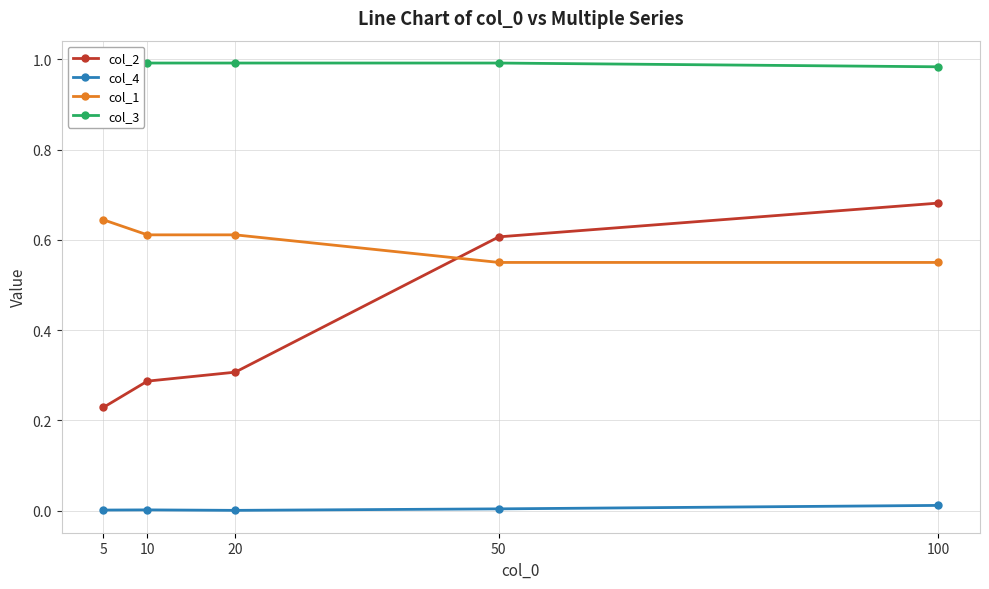

What is the sum of the col_2 values at 50 and 10?

0.9